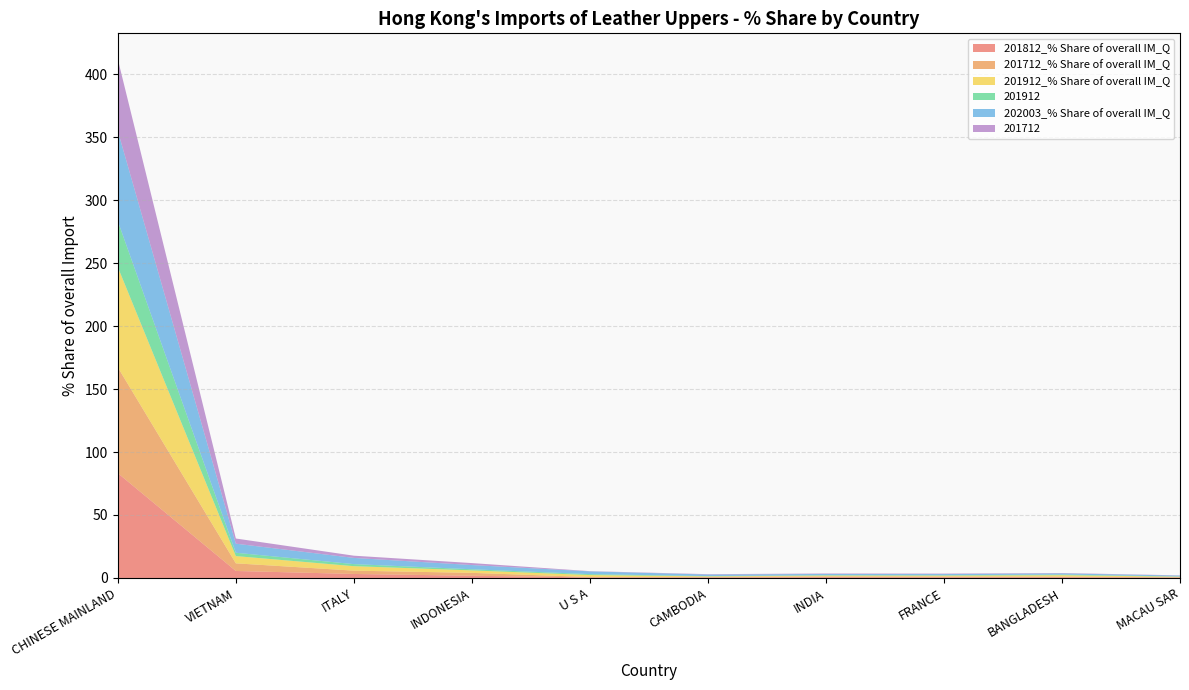

Reading left to right, list all the values displayed in this chart.

201812_% Share of overall IM_Q: 83.2	5.6	3.2	1.8	0.4	0.4	0.6	0.6	0.6	0.3
201712_% Share of overall IM_Q: 84.0	6.1	2.6	2.3	0.3	0.4	0.5	0.6	0.5	0.3
201912_% Share of overall IM_Q: 79.6	5.8	3.6	2.0	1.6	0.5	0.7	0.7	1.1	0.4
201912: 36.5	2.6	1.6	0.9	0.7	0.2	0.3	0.3	0.5	0.2
202003_% Share of overall IM_Q: 71.6	7.2	4.9	3.4	2.2	1.2	1.0	0.9	0.9	0.7
201712: 56.9	4.1	1.8	1.6	0.2	0.3	0.4	0.4	0.3	0.2